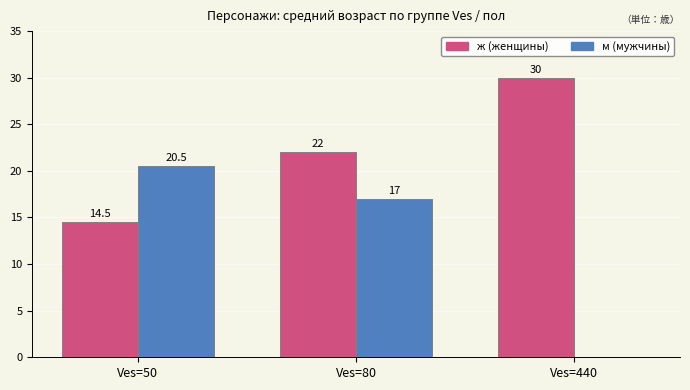

Which label corresponds to the largest value in the chart?

Ves=440